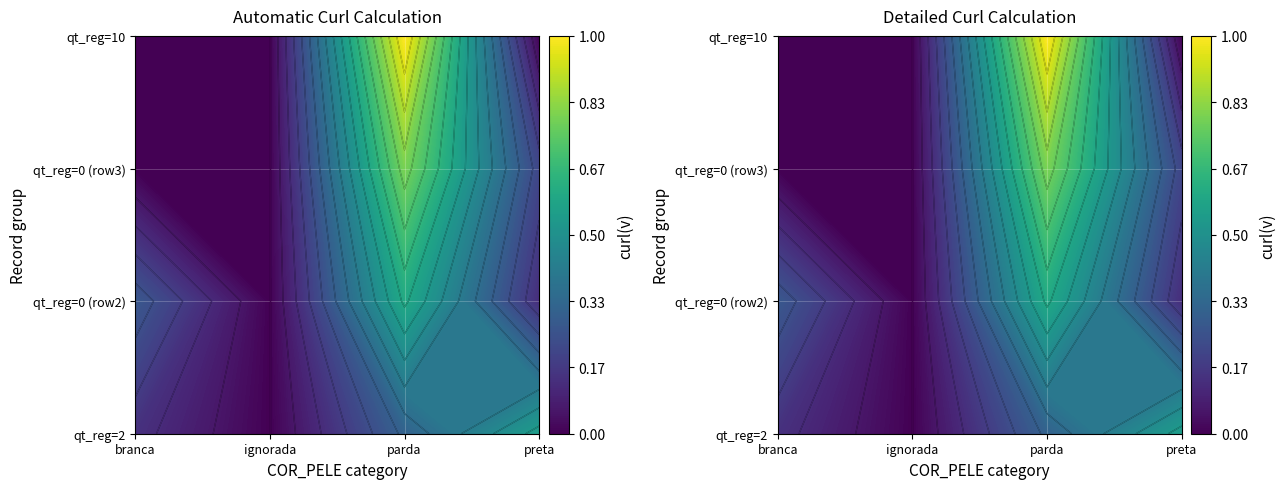

What is the maximum value shown in the chart?

1.0